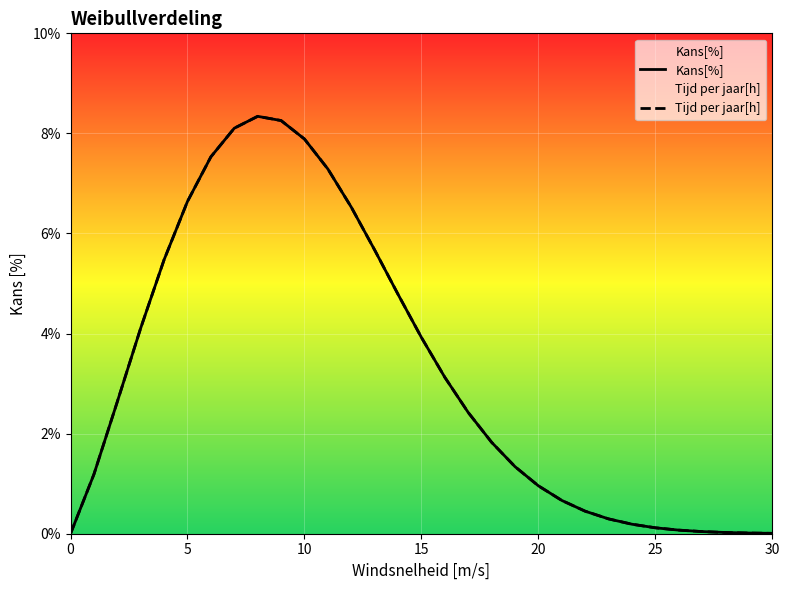

At which category does Tijd per jaar[h] reach its first local peak?

8